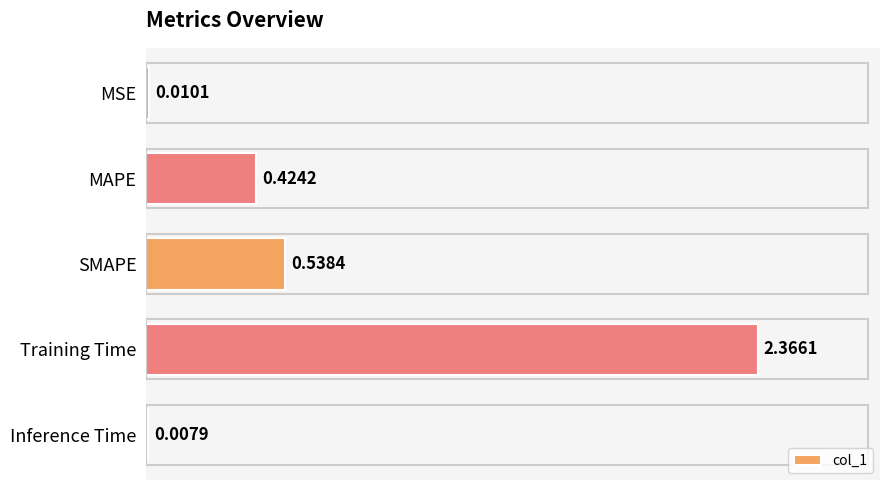

At which category does the chart reach its peak across all series?

Training Time